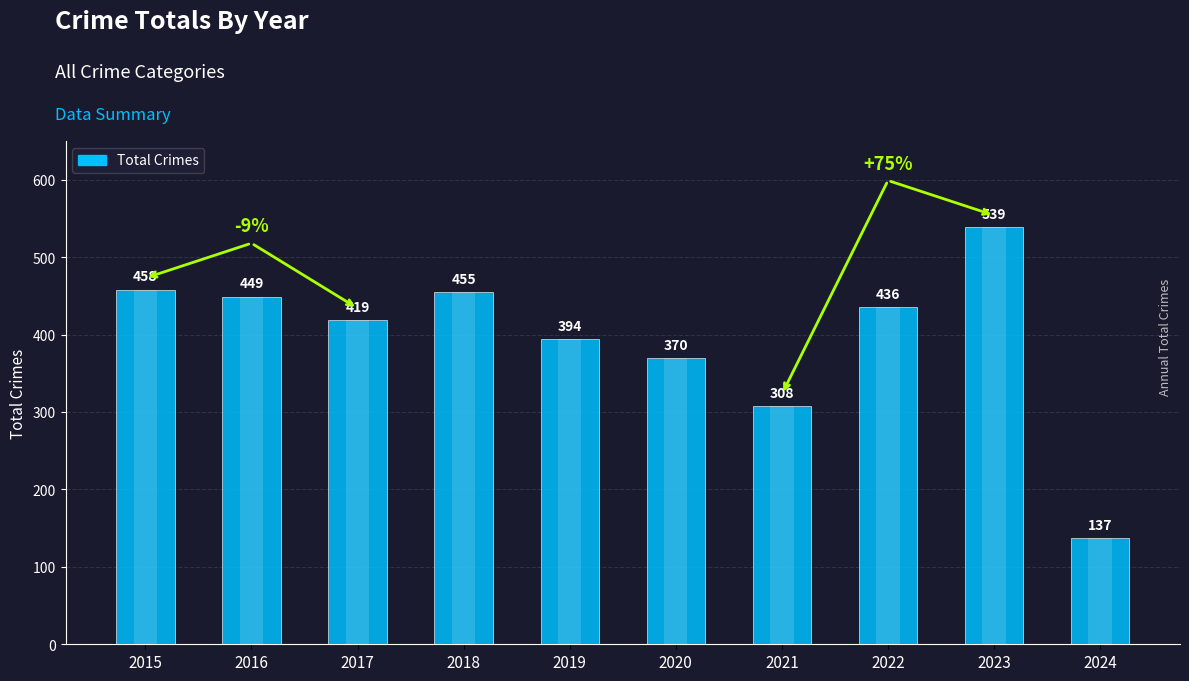

Rank the categories by value from lowest to highest.

2024, 2021, 2020, 2019, 2017, 2022, 2016, 2018, 2015, 2023